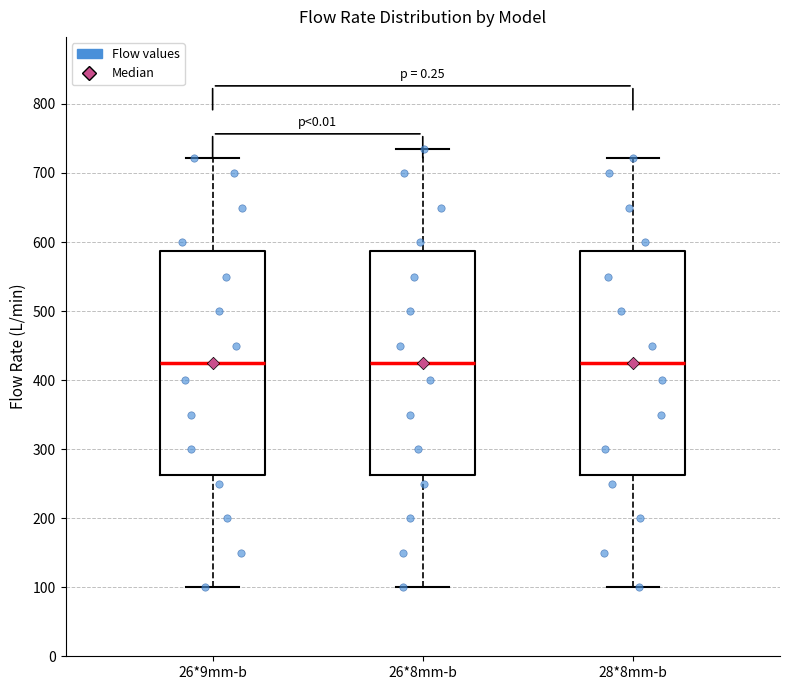

Where is the upper edge of the box for 26*9mm-b on the y-axis? The values are not printed on the chart, so give them approximately, as read against the axis.

590